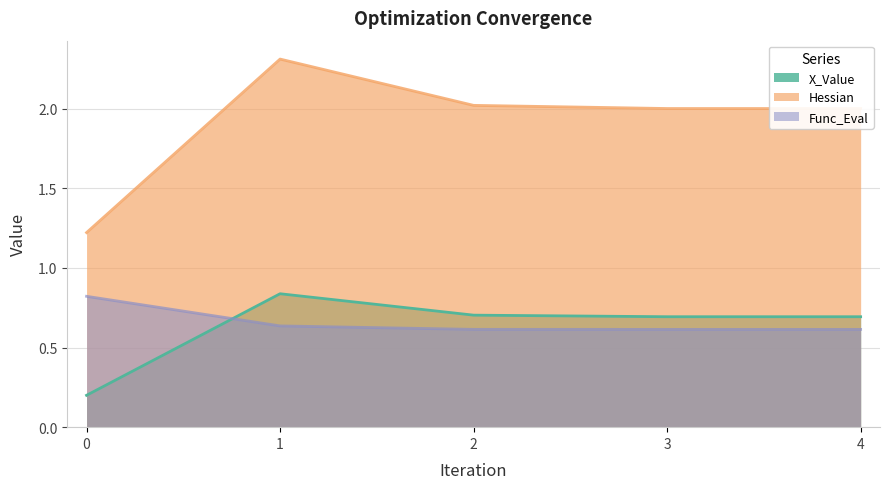

Is the value of X_Value at 4 greater than the value of Hessian at 2?

No